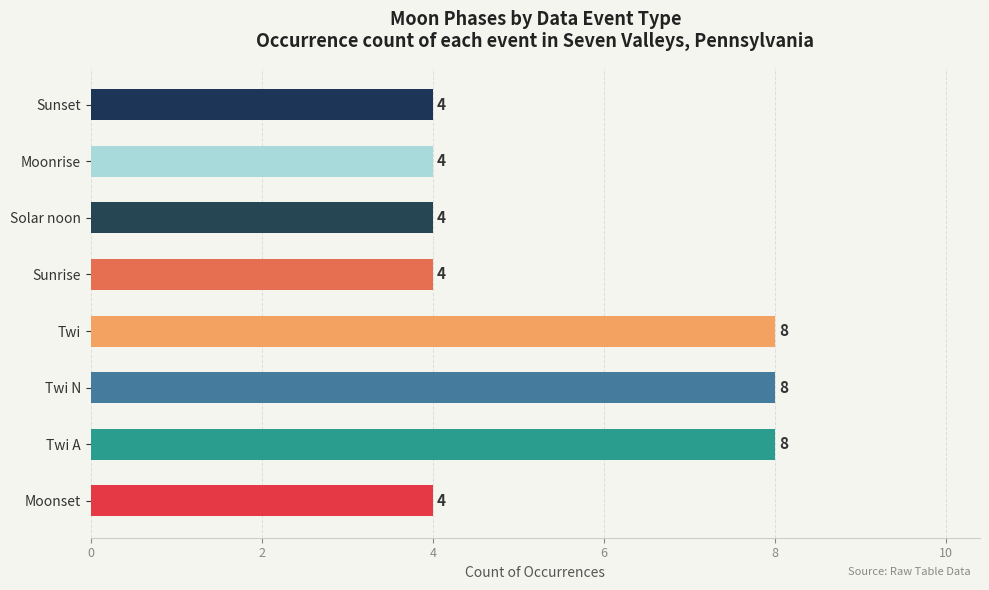

What is the sum of the values at Moonset and Twi N?

12